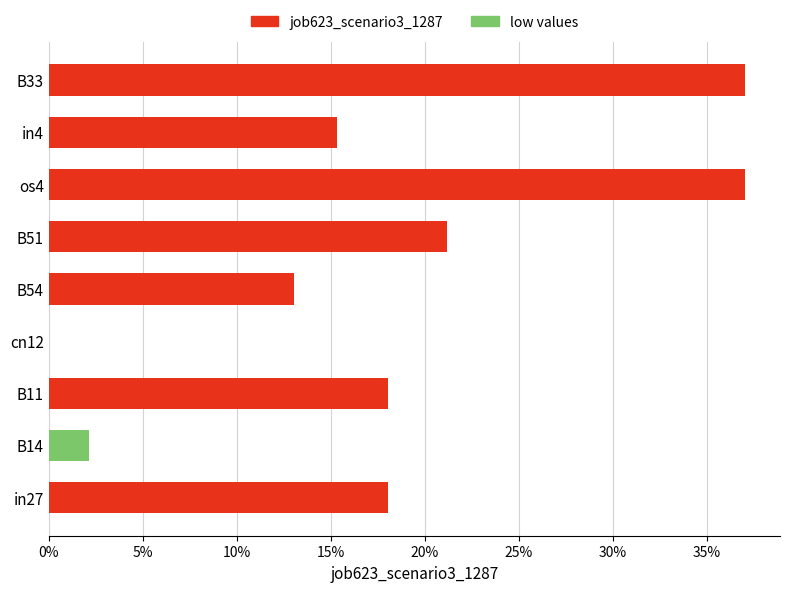

What is the average value?

0.2